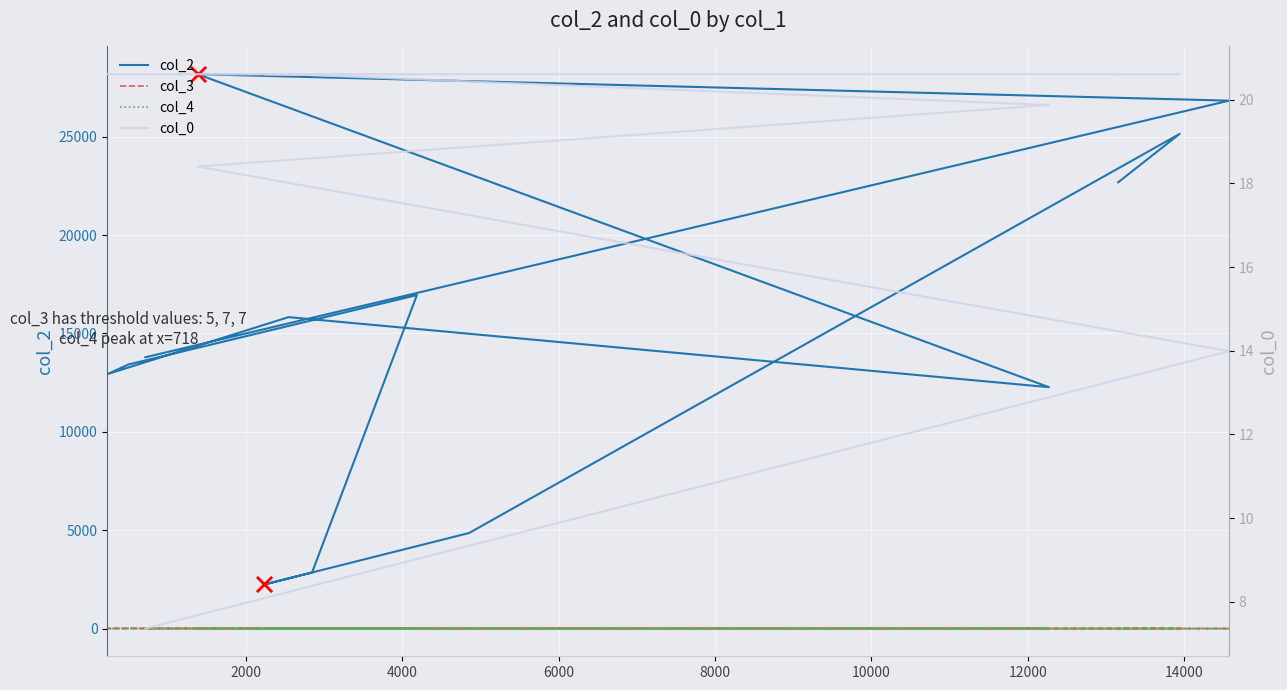

What are all the series names shown in the legend?

col_2, col_3, col_4, col_0